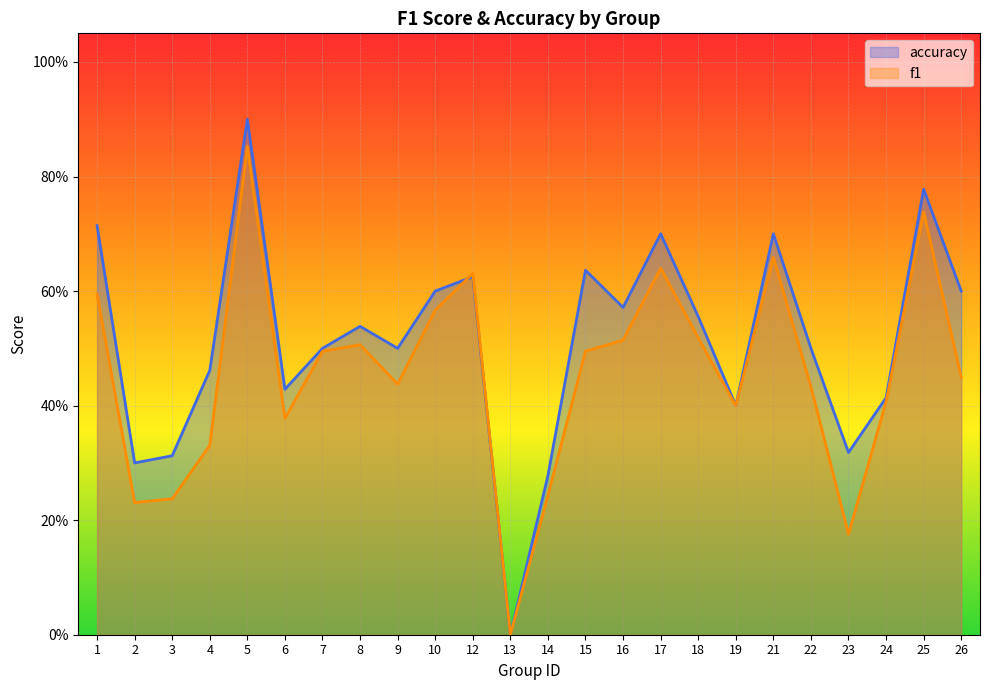

The f1 series shows 0.4 at 19. True or false?

True